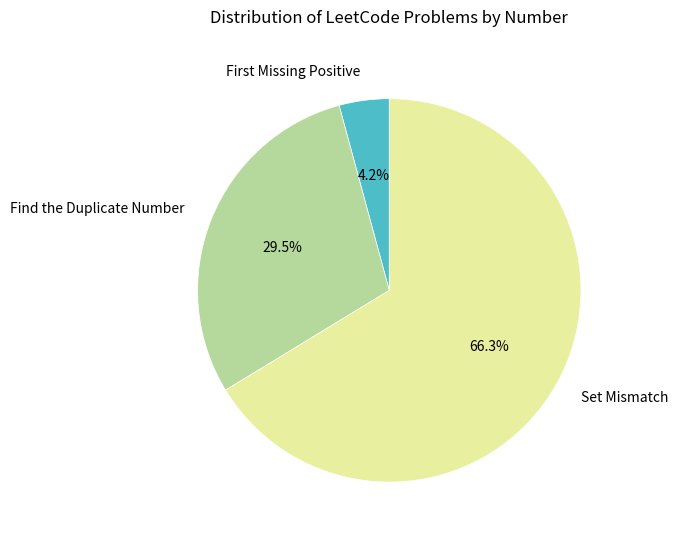

Rank the categories by value from highest to lowest.

Set Mismatch, Find the Duplicate Number, First Missing Positive